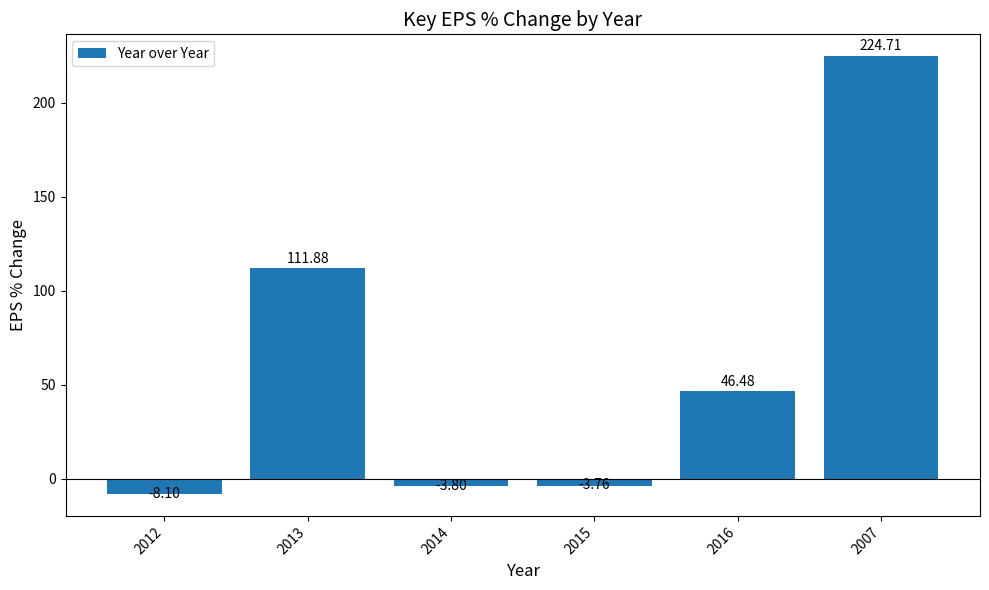

List the labels in order of value, largest first.

2007, 2013, 2016, 2015, 2014, 2012